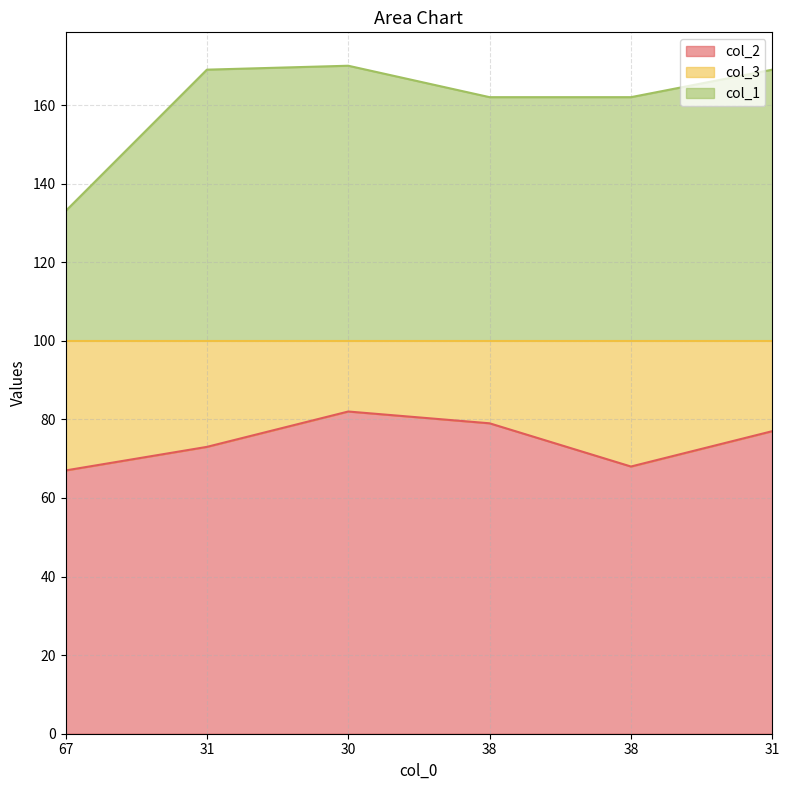

What is the difference between the maximum and minimum values in the col_2 series?

15